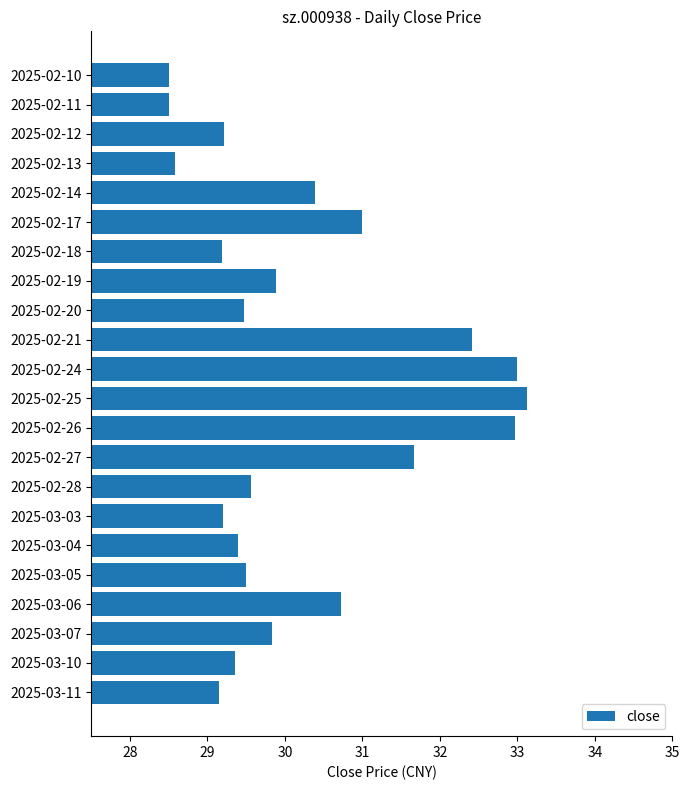

What is the value of the 10th bar from the top?

32.4